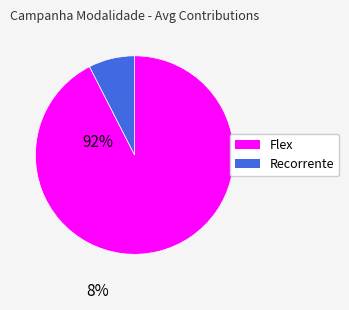

Combined, do Flex and Recorrente account for over 50%?

Yes